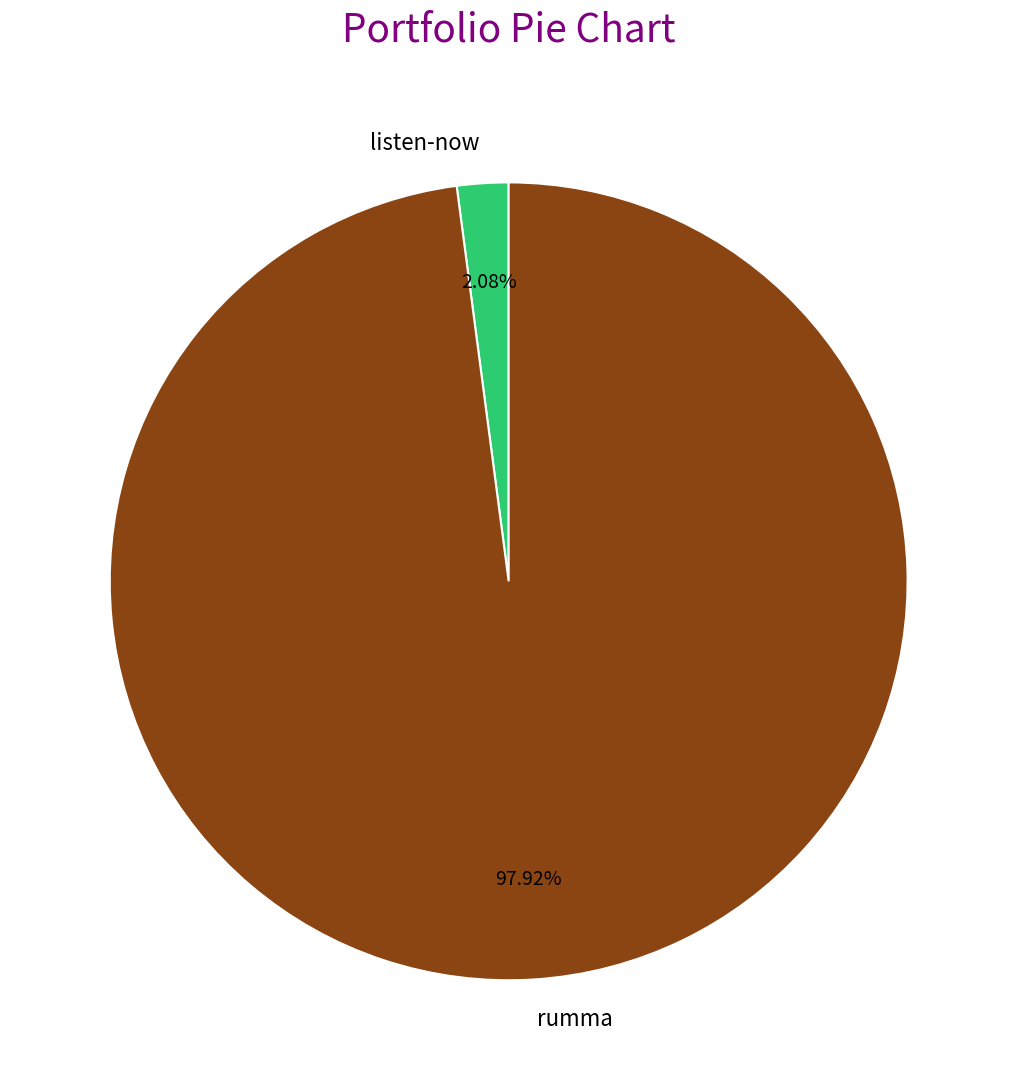

Combined, what portion of the pie is rumma and listen-now?

100.0%